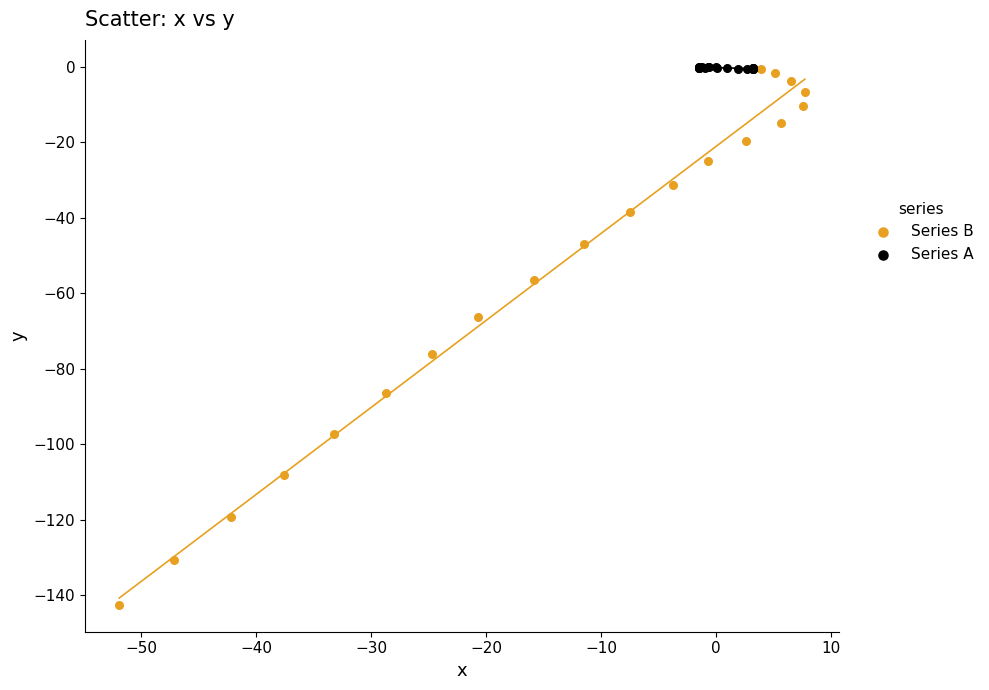

Which series has the widest spread of Y values?

Series B